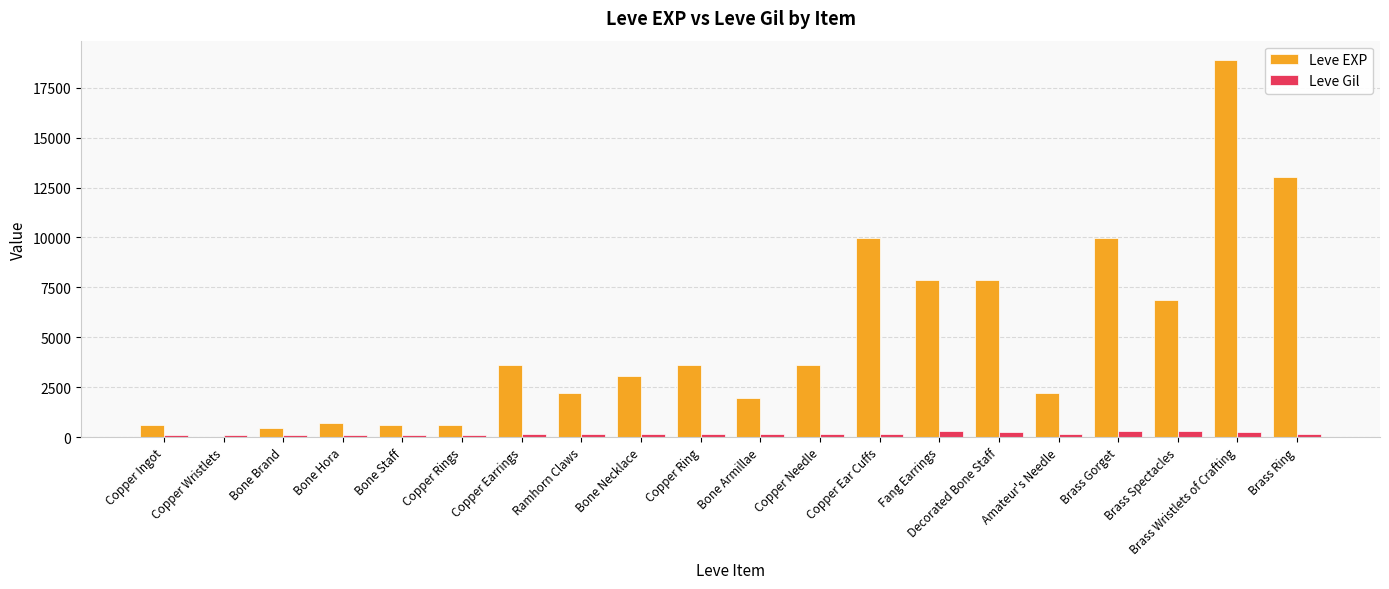

Which series has the widest spread of values?

Leve EXP